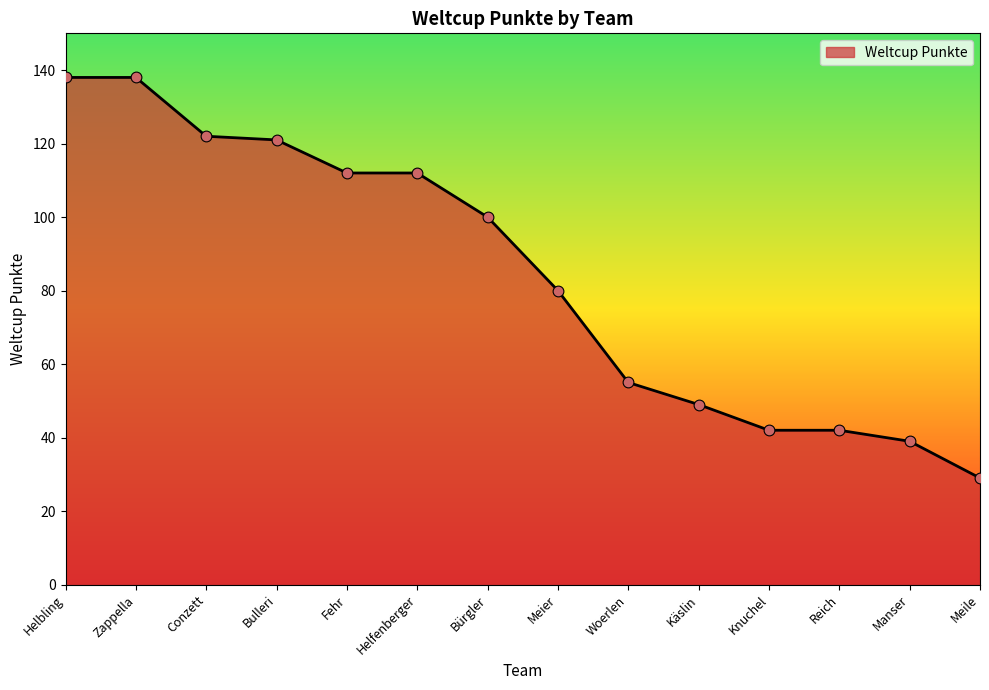

What is the change in value from Helbling to Knuchel?

-96